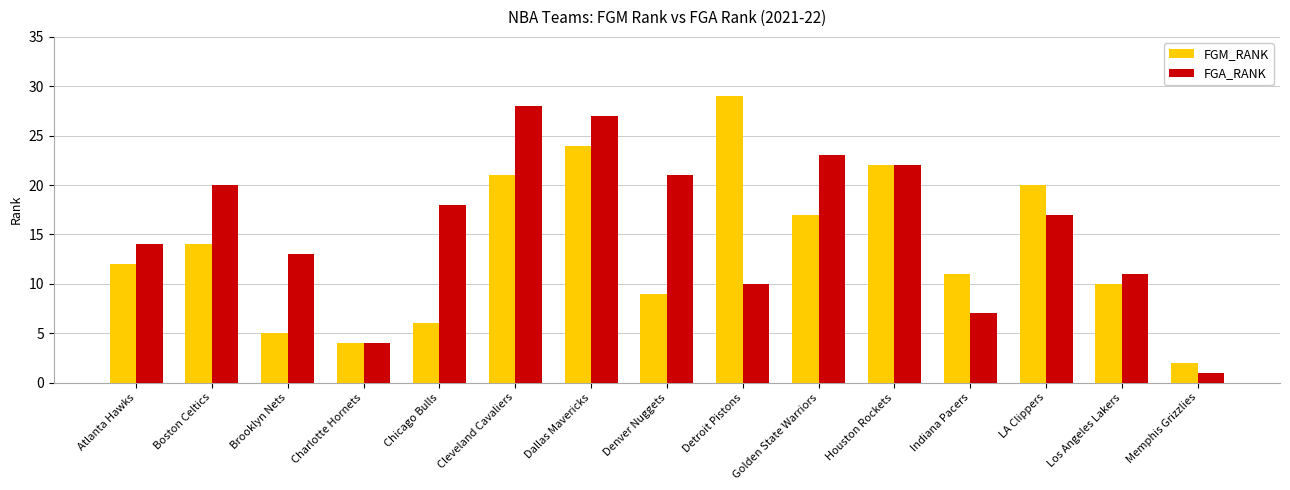

What is the label of the 4th bar from the left?

Charlotte Hornets